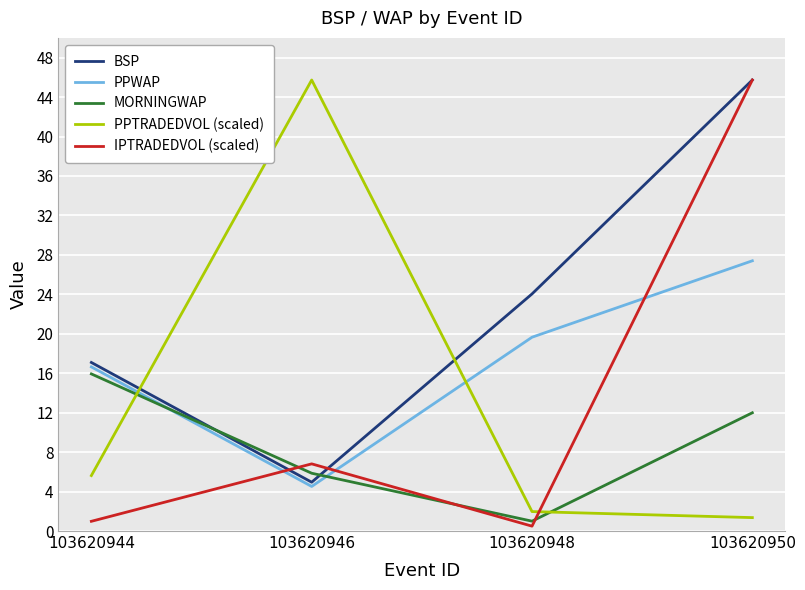

What is the sum of the PPTRADEDVOL (scaled) values at 103620946 and 103620944?

51.4